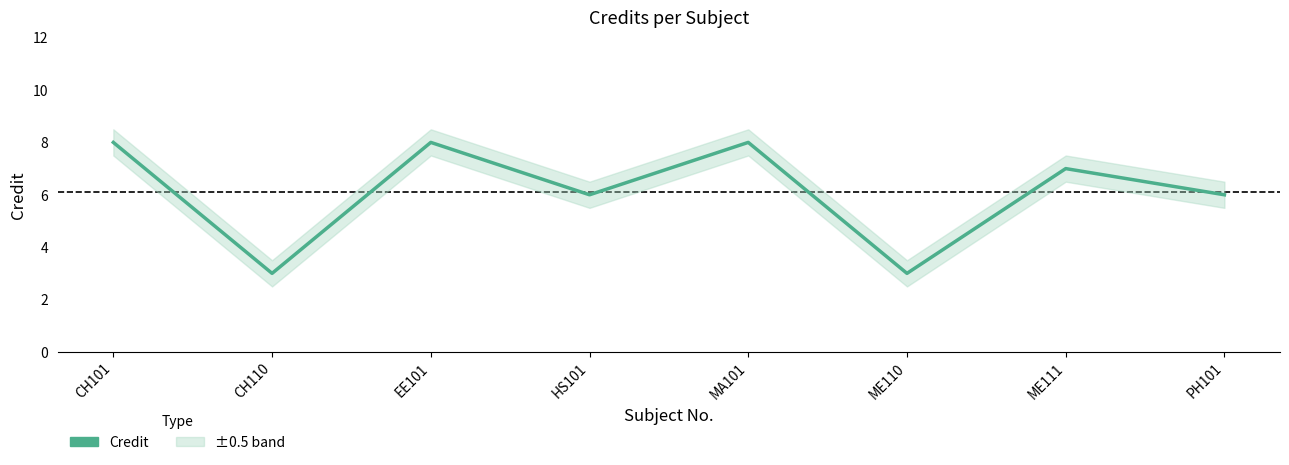

Count the number of categories in the chart.

8